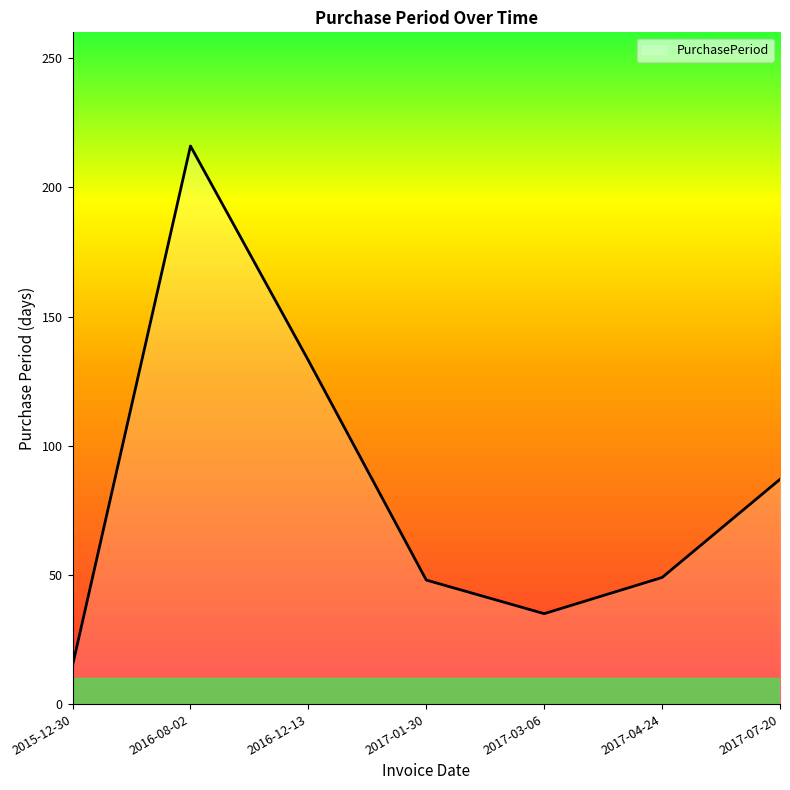

What position from the right is 2017-03-06?

3